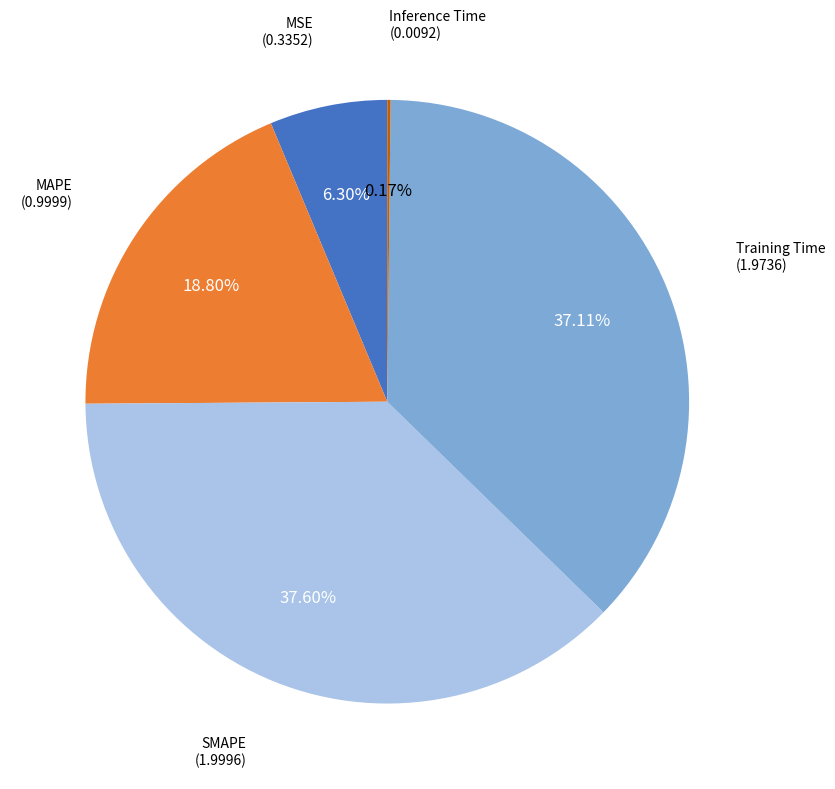

To the nearest percent, what portion does MAPE represent?

19%